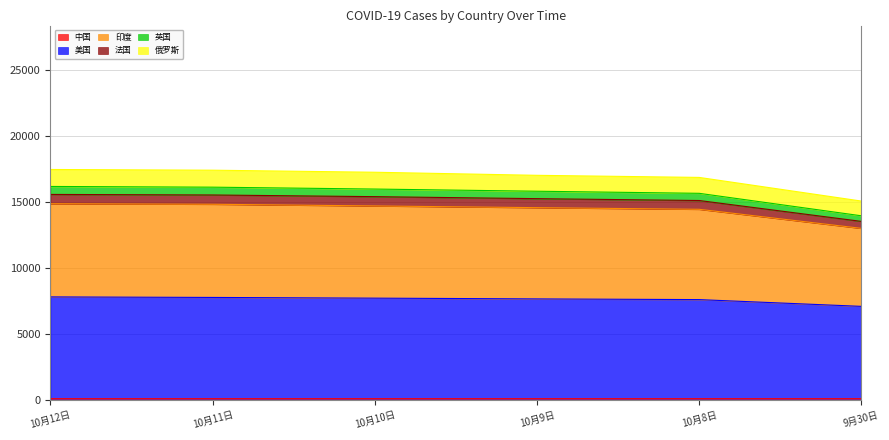

Does the chart display data point markers on the line(s)?

No